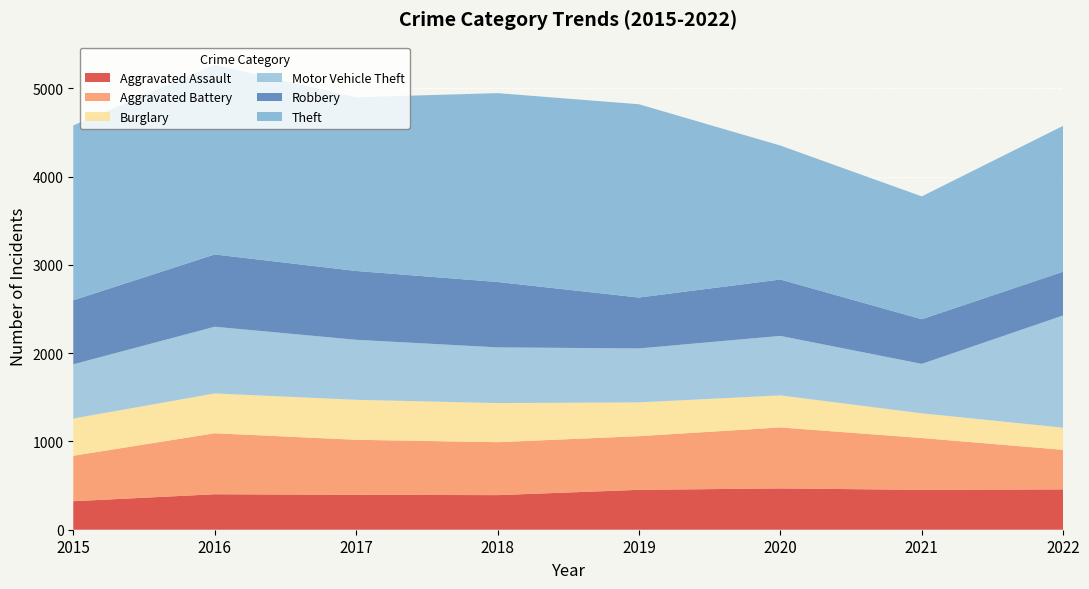

Reading left to right, transcribe all the data shown in this chart.

Aggravated Assault: 323	402	396	392	452	468	452	457
Aggravated Battery: 515	691	623	600	608	691	587	448
Burglary: 422	451	453	443	383	363	280	251
Motor Vehicle Theft: 614	756	680	631	611	674	560	1272
Robbery: 726	819	780	741	577	639	506	496
Theft: 1981	2148	1968	2140	2190	1518	1392	1653